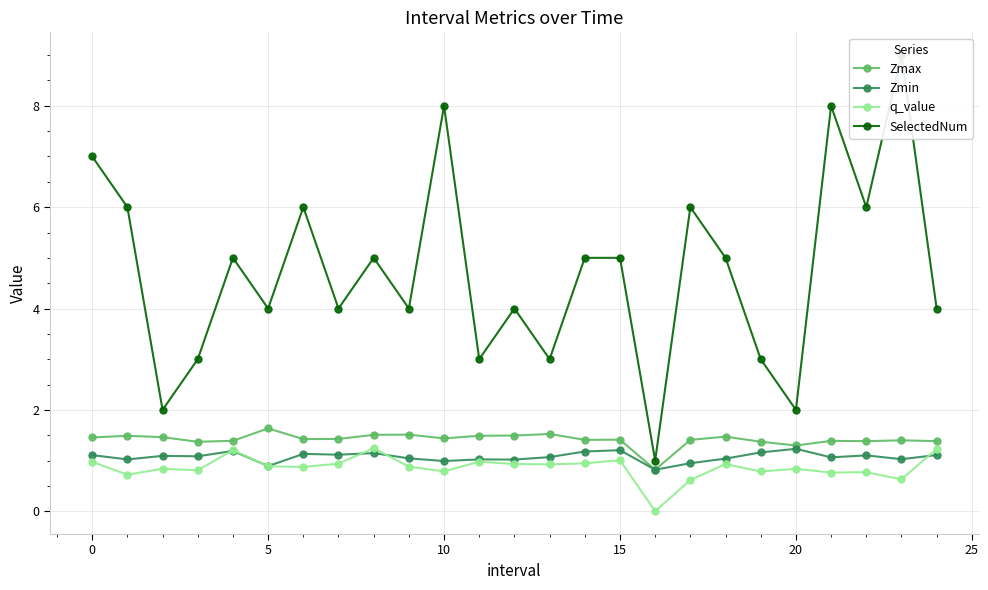

In SelectedNum, how many points are higher than both neighbors (excluding endpoints)?

8